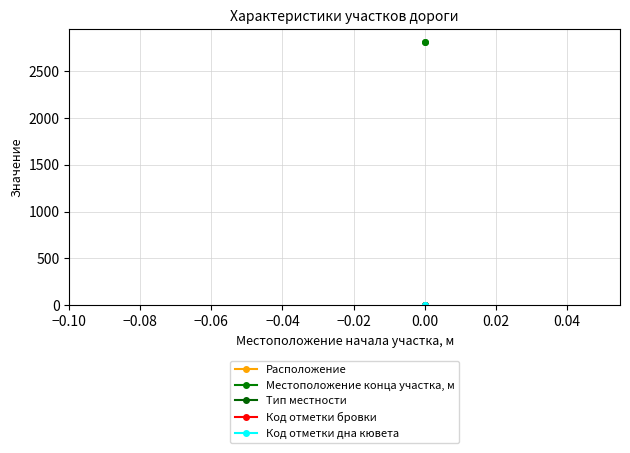

What are all the series names shown in the legend?

Расположение, Местоположение конца участка, м, Тип местности, Код отметки бровки, Код отметки дна кювета